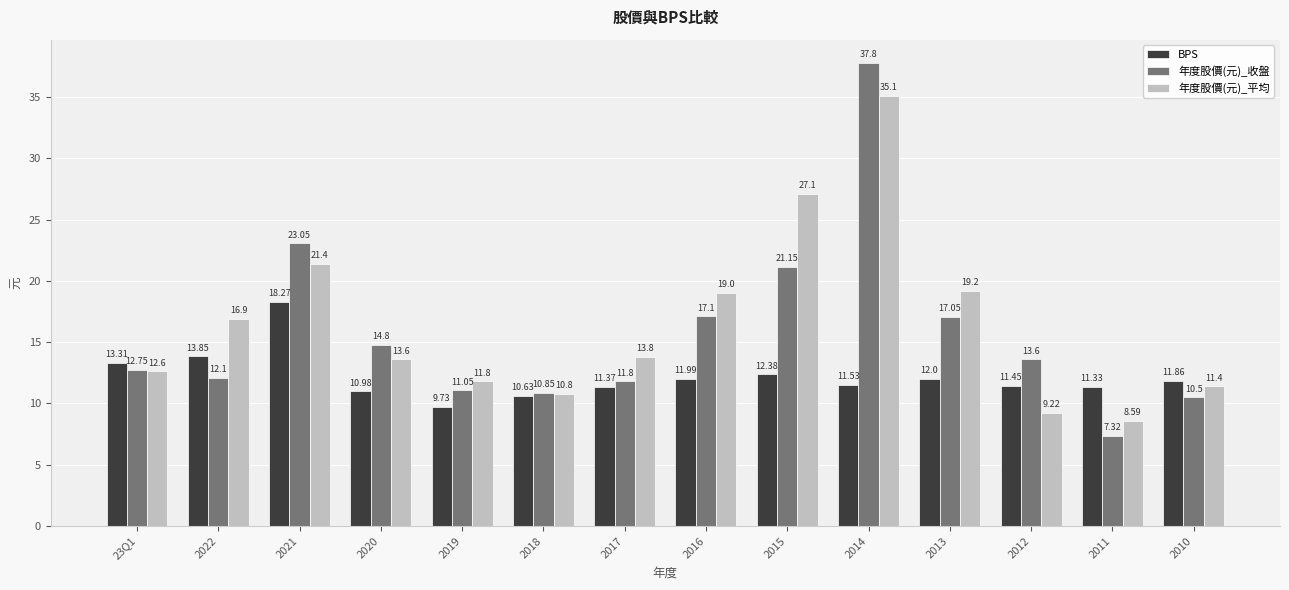

Rank the categories by 年度股價(元)_收盤 value from highest to lowest.

2014, 2021, 2015, 2016, 2013, 2020, 2012, 23Q1, 2022, 2017, 2019, 2018, 2010, 2011